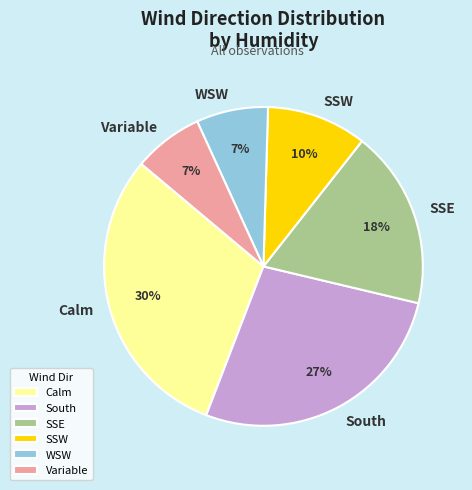

The SSE slice represents 13% of the pie. True or false?

False